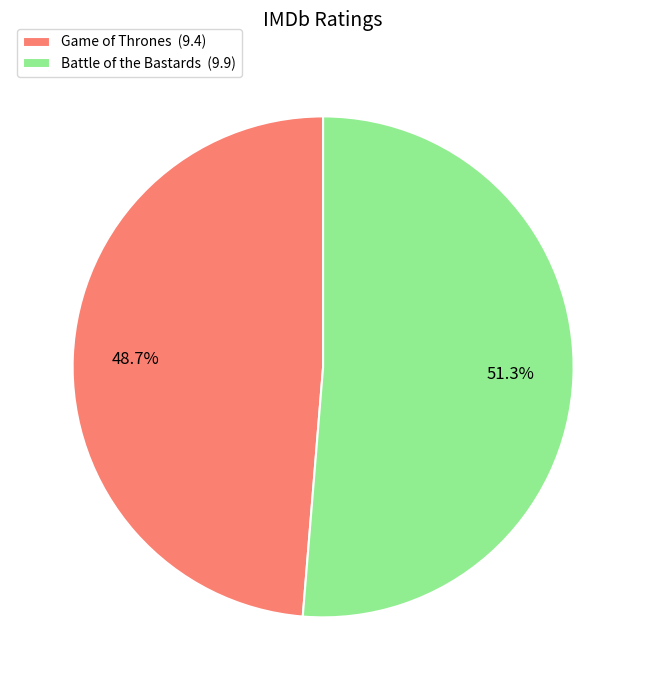

Approximately how many times larger is the value at Battle of the Bastards compared to Game of Thrones?

1.1